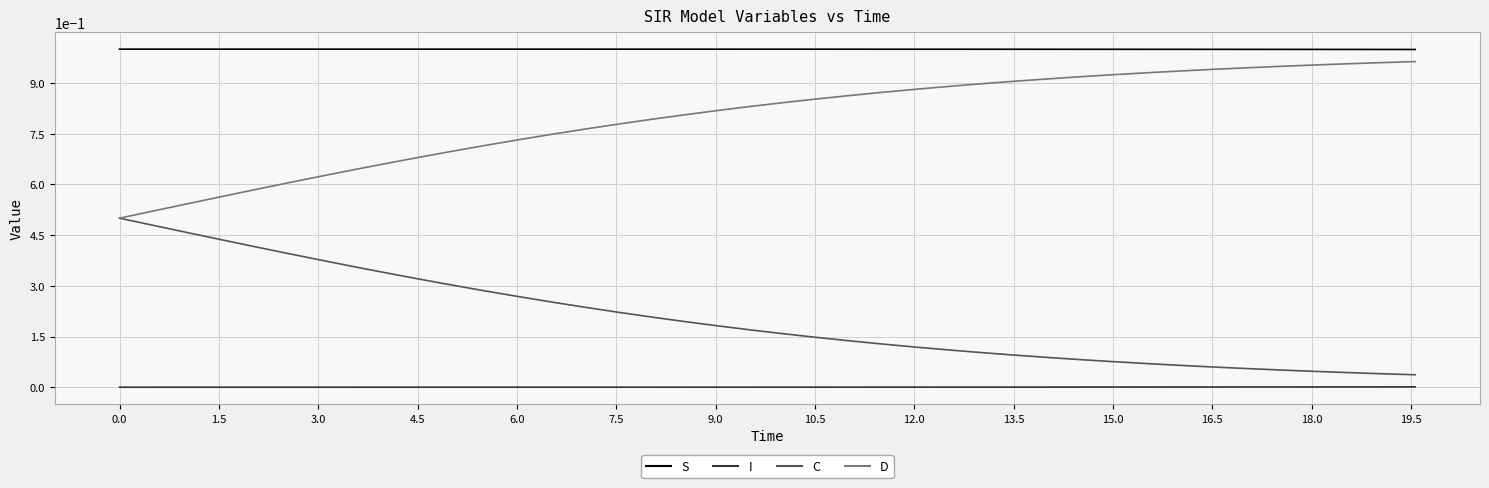

At how many categories does at least one series exceed 0?

40